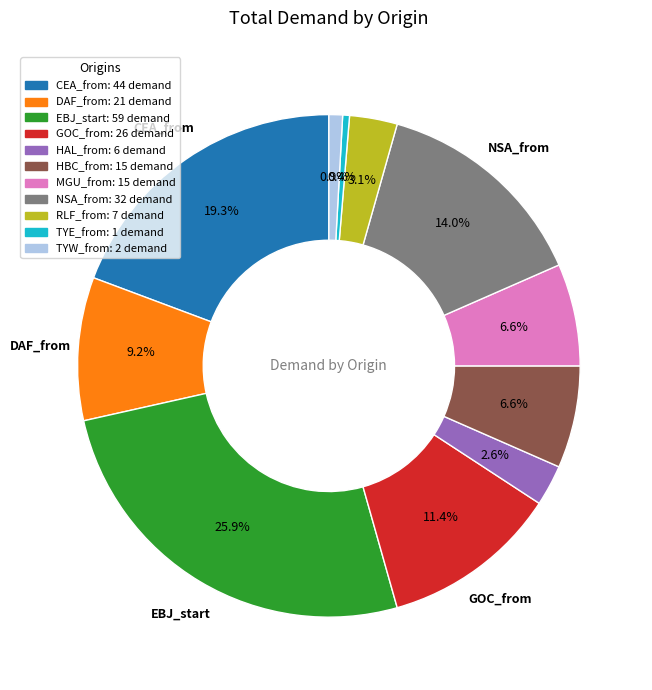

Is there a majority slice in this chart?

No